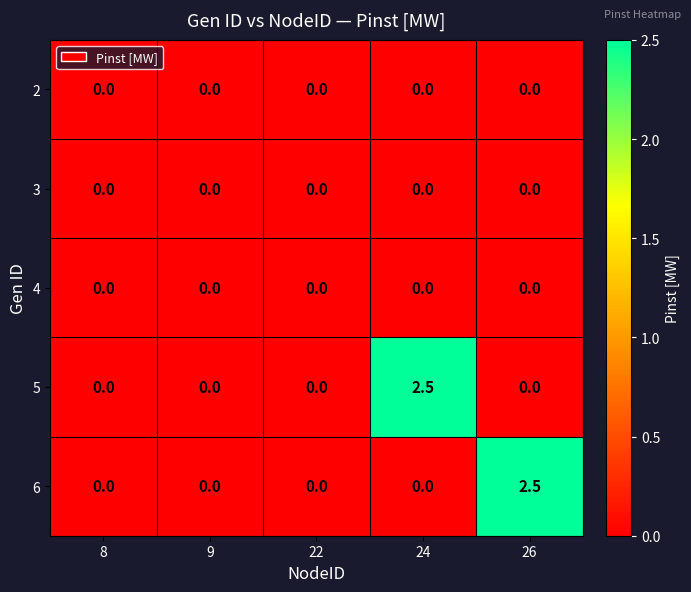

What is the difference between the maximum and second lowest values in the 6 series?

2.5